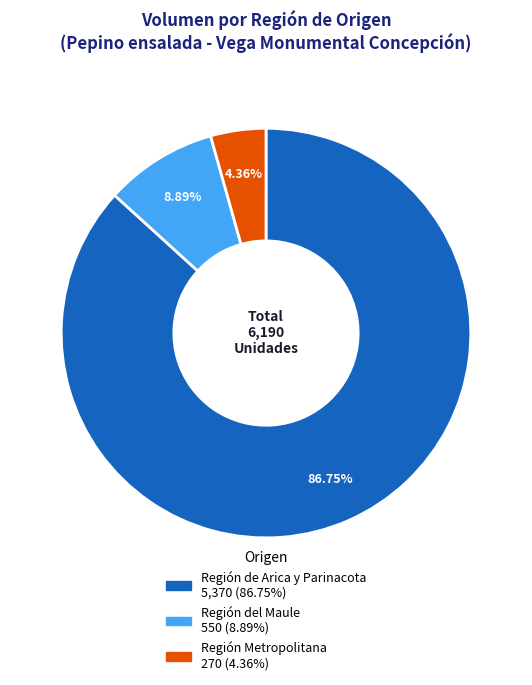

Count the number of slices in the pie.

3